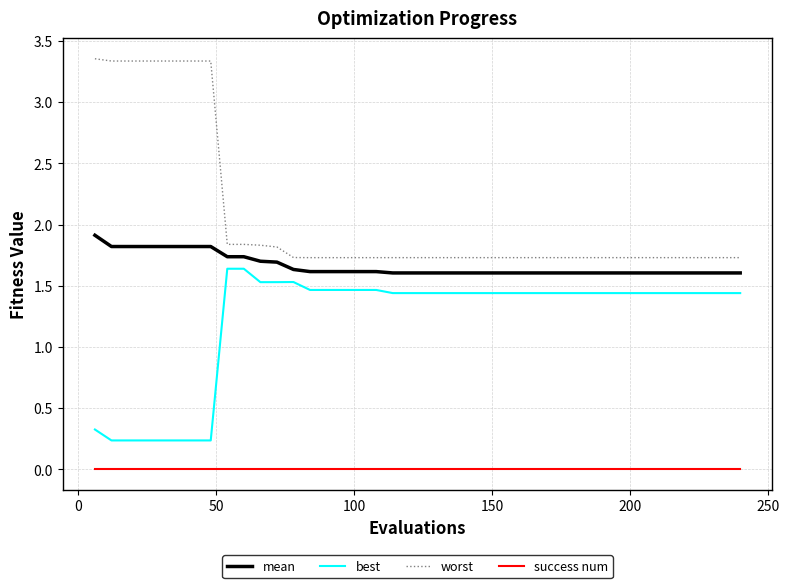

What is the average value of the worst series?

2.1